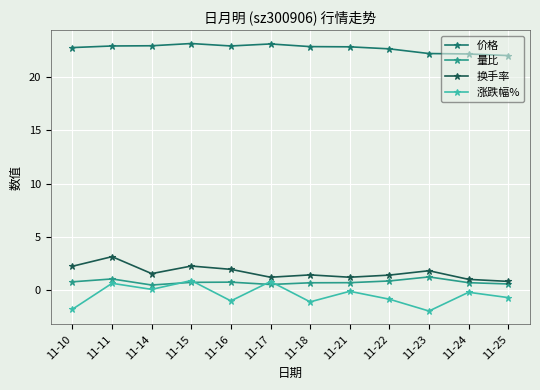

At which category does 涨跌幅% reach its first local peak?

11-11